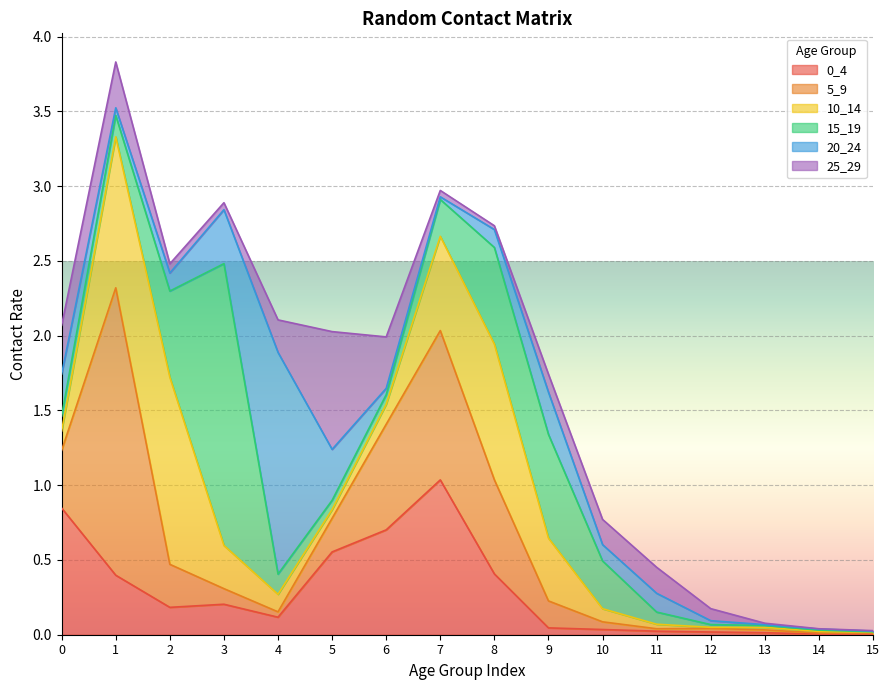

Which series ends up on top after the final intersection of 10_14 and 20_24?

10_14